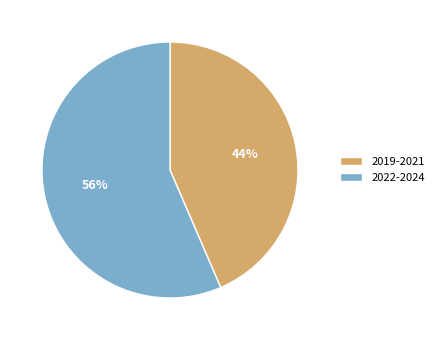

To the nearest percent, what percentage of the pie is 2022-2024?

56%